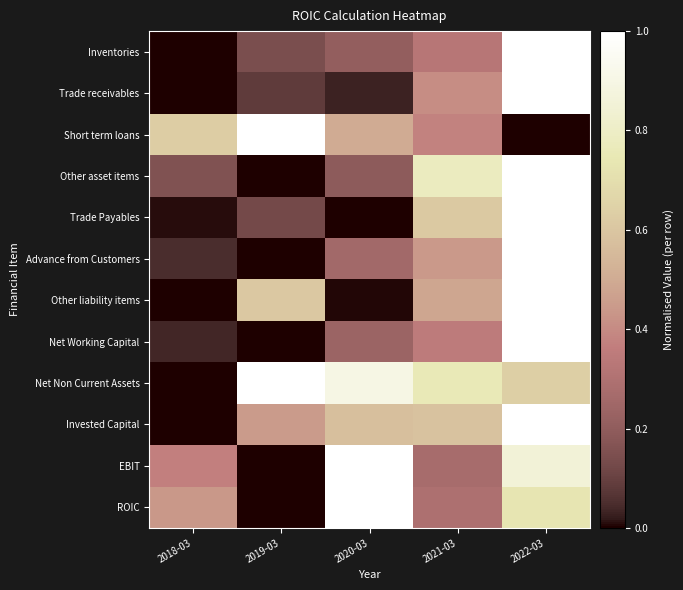

Reading left to right, transcribe all the data shown in this chart.

Inventories: 2018-03=0.0	2019-03=0.1	2020-03=0.2	2021-03=0.3	2022-03=1.0
Trade receivables: 2018-03=0.0	2019-03=0.1	2020-03=0.0	2021-03=0.4	2022-03=1.0
Short term loans: 2018-03=0.6	2019-03=1.0	2020-03=0.5	2021-03=0.4	2022-03=0.0
Other asset items: 2018-03=0.2	2019-03=0.0	2020-03=0.2	2021-03=0.8	2022-03=1.0
Trade Payables: 2018-03=0.0	2019-03=0.1	2020-03=0.0	2021-03=0.6	2022-03=1.0
Advance from Customers: 2018-03=0.0	2019-03=0.0	2020-03=0.3	2021-03=0.4	2022-03=1.0
Other liability items: 2018-03=0.0	2019-03=0.6	2020-03=0.0	2021-03=0.5	2022-03=1.0
Net Working Capital: 2018-03=0.0	2019-03=0.0	2020-03=0.2	2021-03=0.3	2022-03=1.0
Net Non Current Assets: 2018-03=0.0	2019-03=1.0	2020-03=0.9	2021-03=0.8	2022-03=0.6
Invested Capital: 2018-03=0.0	2019-03=0.4	2020-03=0.6	2021-03=0.6	2022-03=1.0
EBIT: 2018-03=0.4	2019-03=0.0	2020-03=1.0	2021-03=0.3	2022-03=0.9
ROIC: 2018-03=0.4	2019-03=0.0	2020-03=1.0	2021-03=0.3	2022-03=0.7